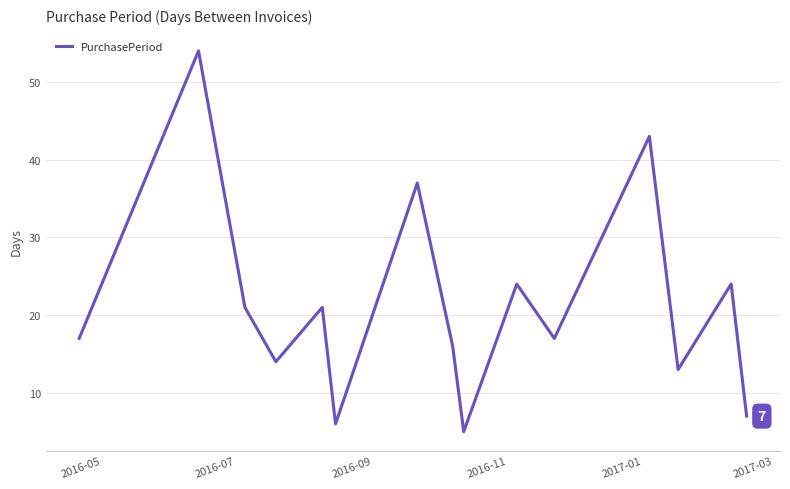

What is the maximum value shown in the chart?

54